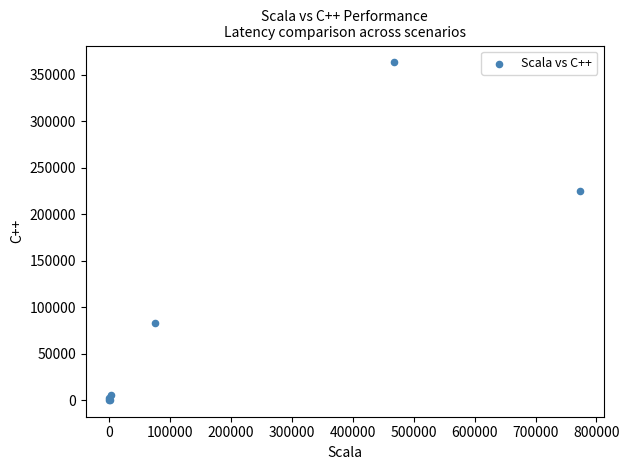

What Y value in the scatter plot is closest to 181850?

224543